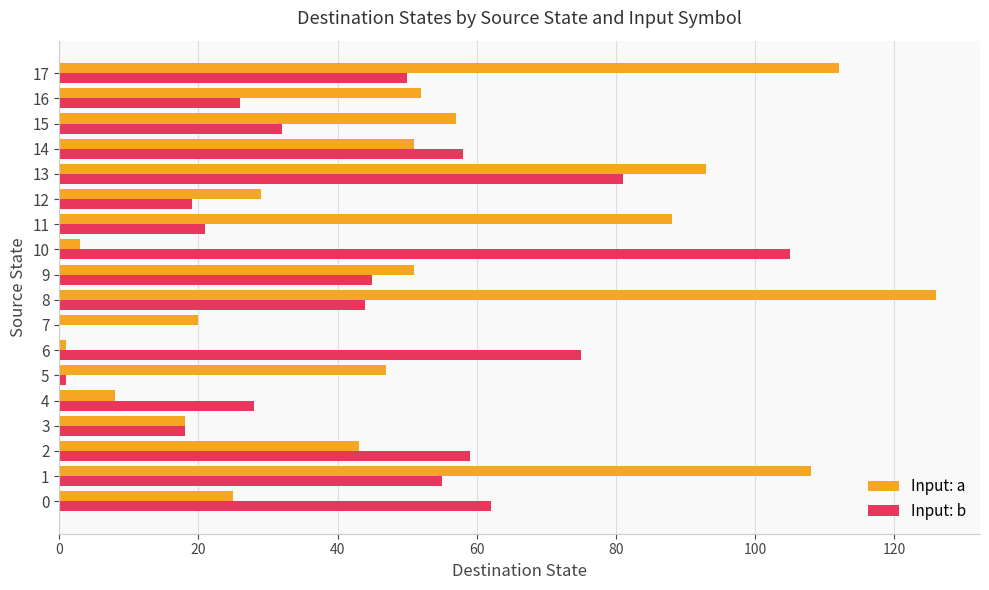

Which series changed the most between 4 and 9?

Input: a